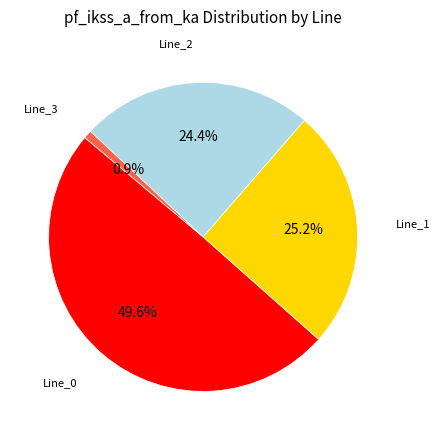

To the nearest percent, what is the difference between the largest and smallest slice percentages?

49%